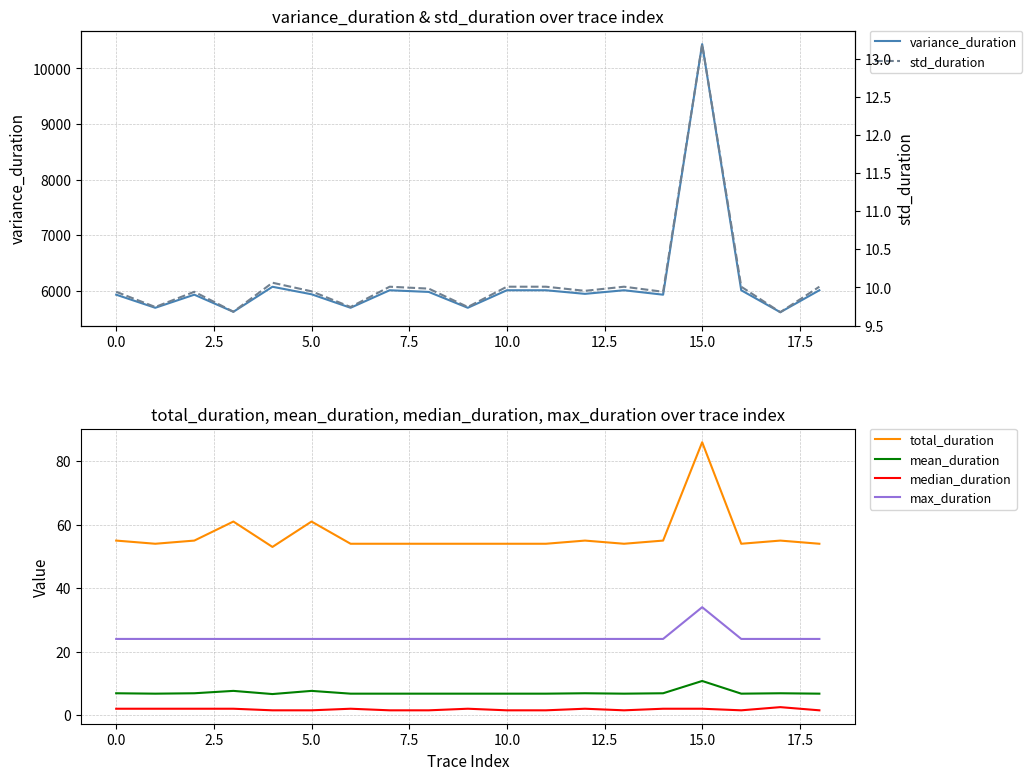

What is the maximum value for max_duration?

34.0